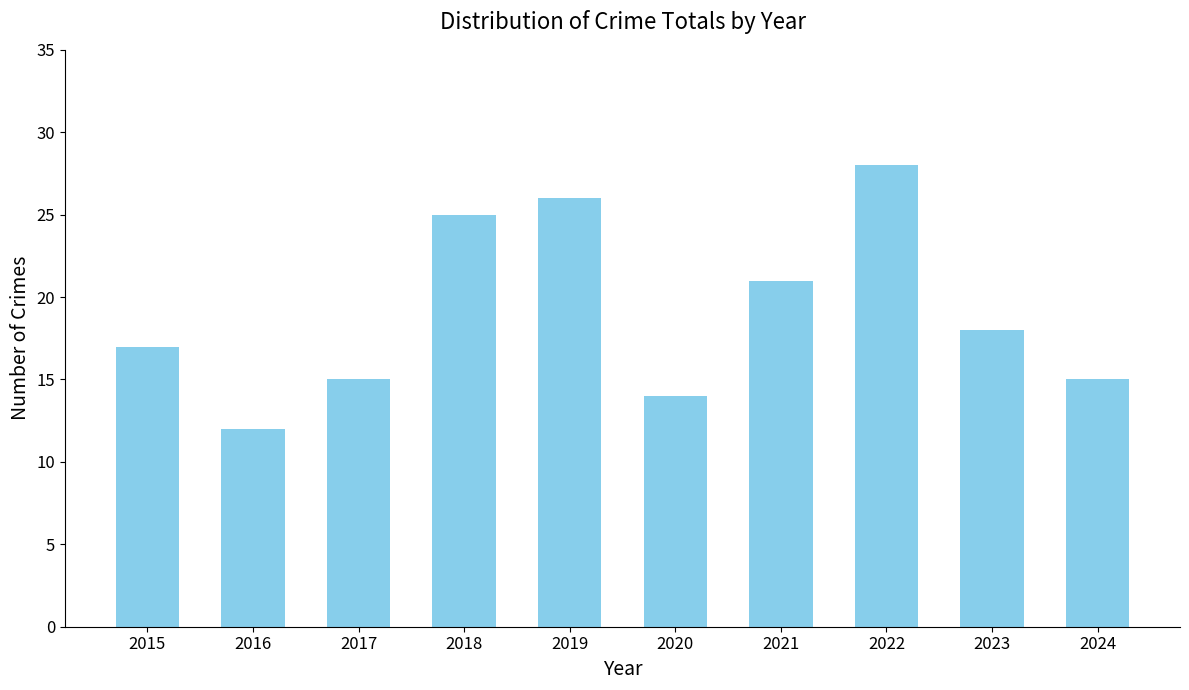

What value does the data have at 2020, to the nearest 5?

15